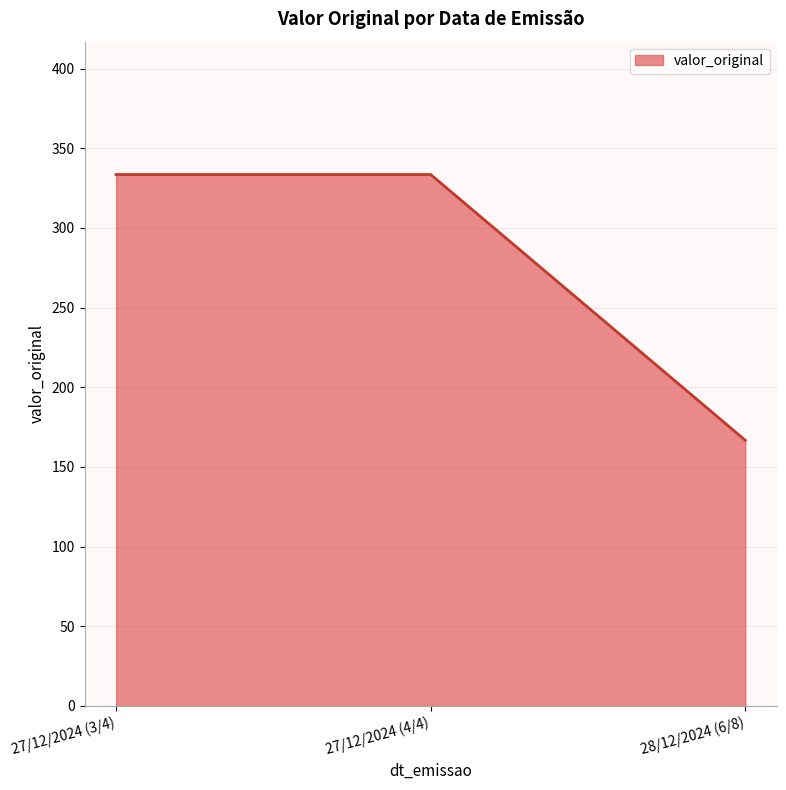

True or false: the data shows 167.2 at 27/12/2024 (4/4).

False